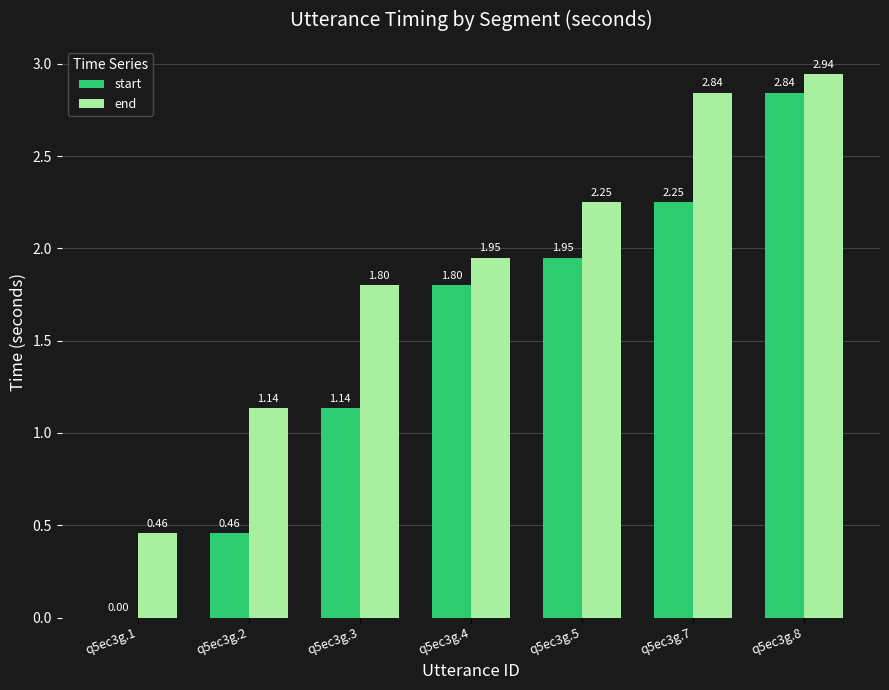

How many positive values does the start series have?

6